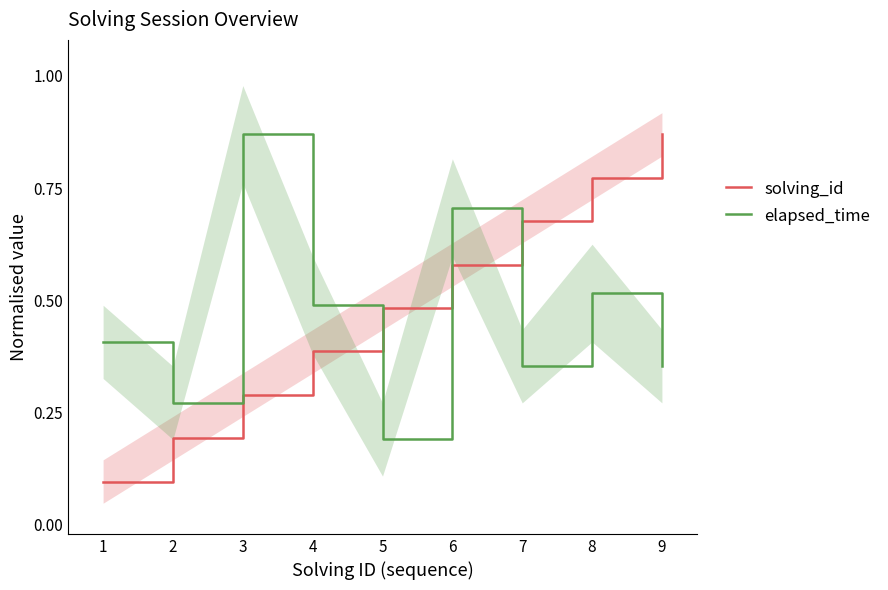

Is the value of elapsed_time at 8 greater than the value of solving_id at 8?

No